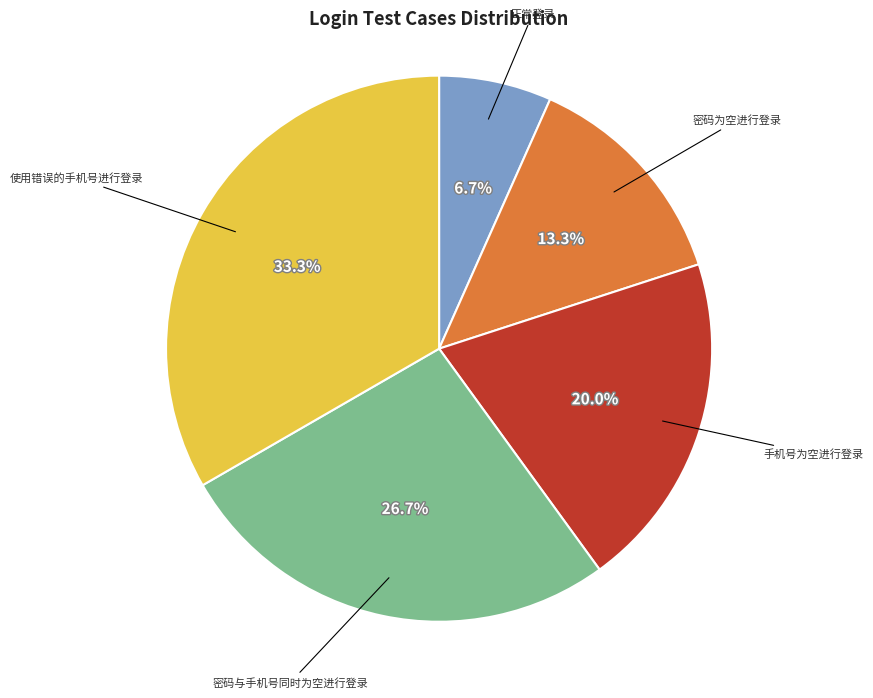

How many slices are in this pie chart?

5